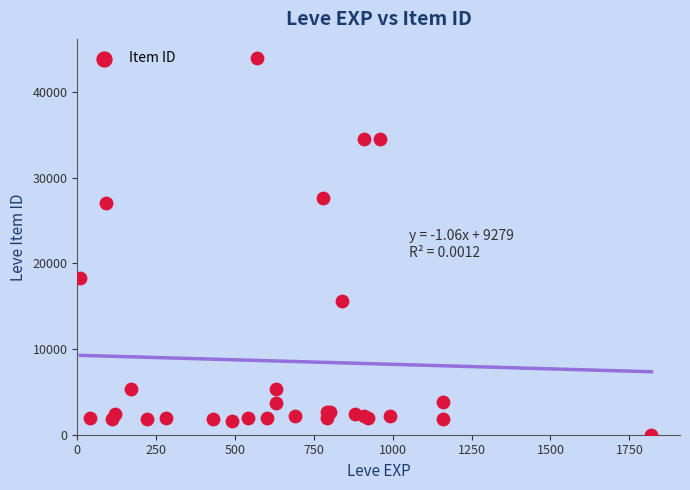

What Y value in the scatter plot is closest to 22012?

18348